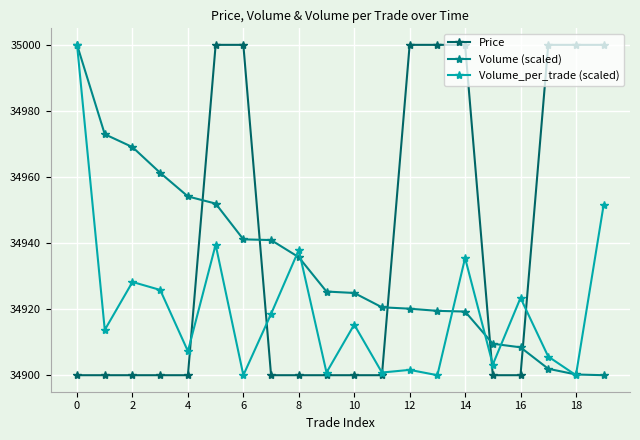

How many values in the Volume_per_trade (scaled) series are below 34915?

10